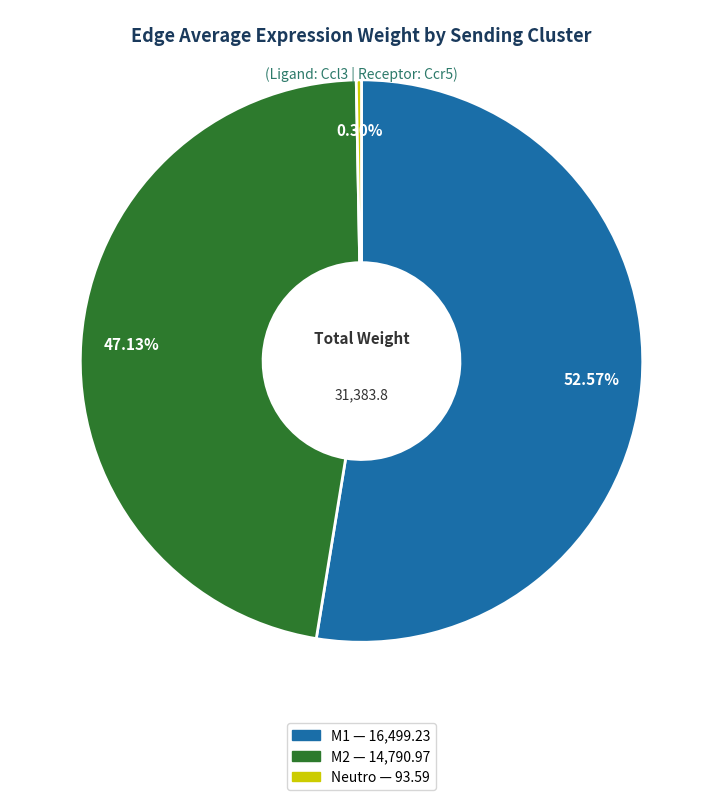

The Neutro slice represents 9% of the pie. True or false?

False